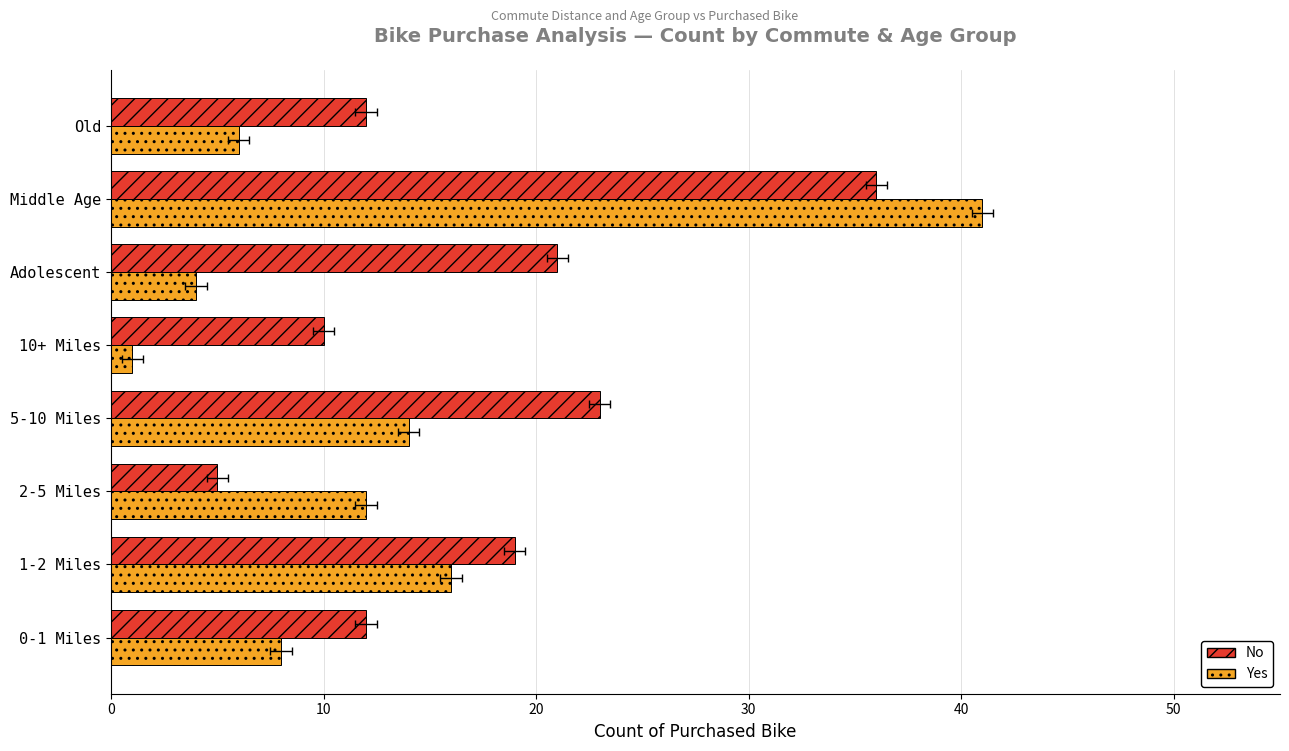

What is the highest value of the No series?

36